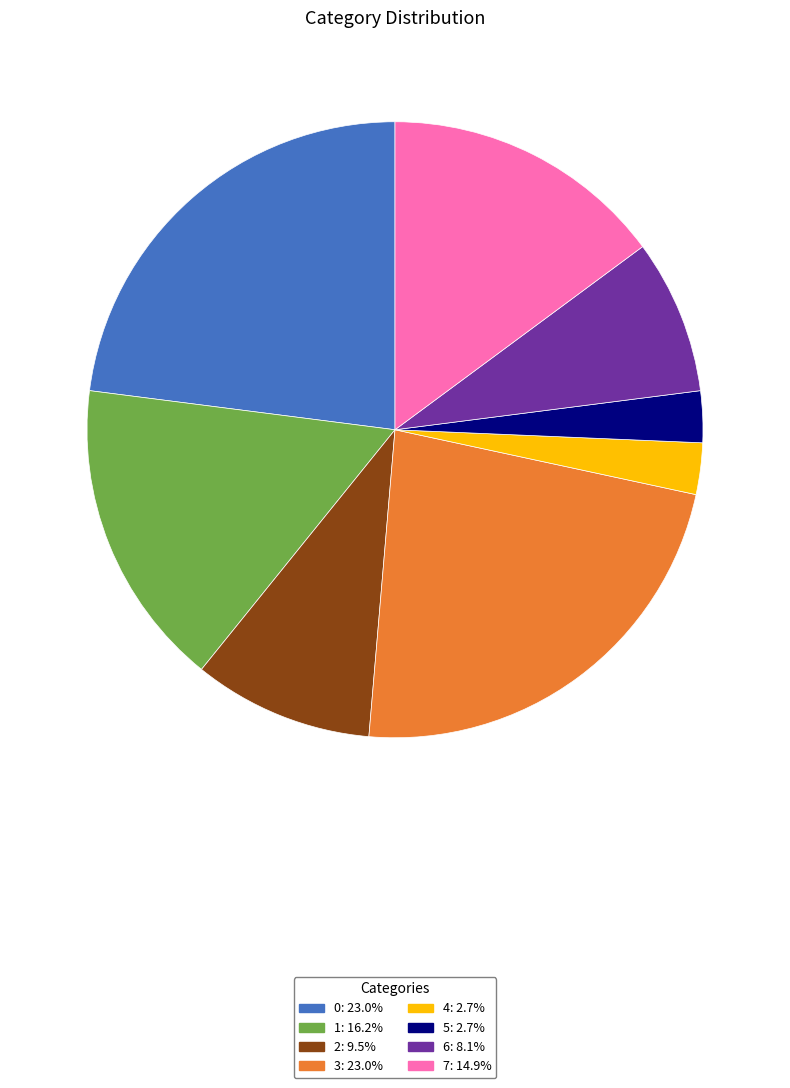

True or false: 3 accounts for 12% of the total.

False